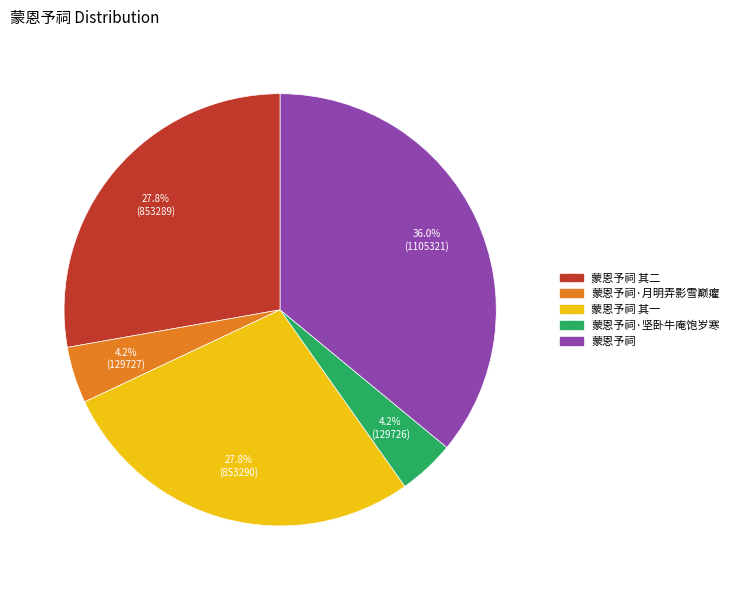

Is there any slice that represents more than half of the pie?

No